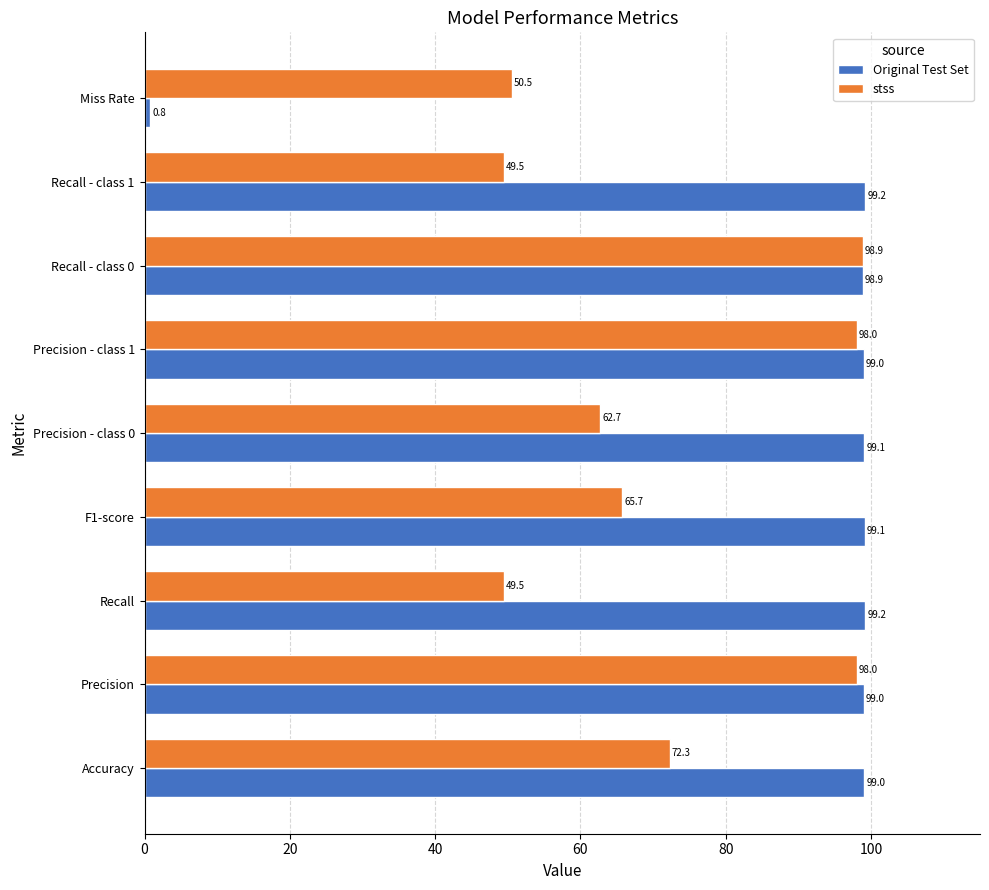

Rank the series by their maximum value, from lowest to highest.

stss, Original Test Set